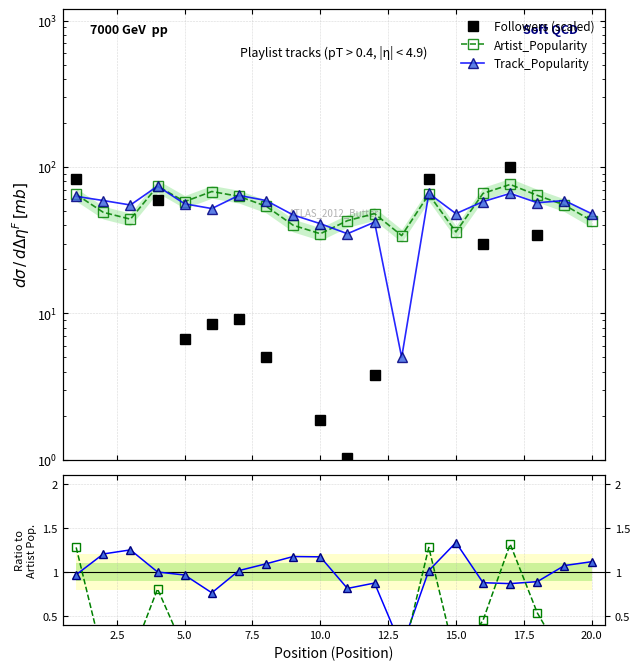

How many lines are shown in the chart?

3